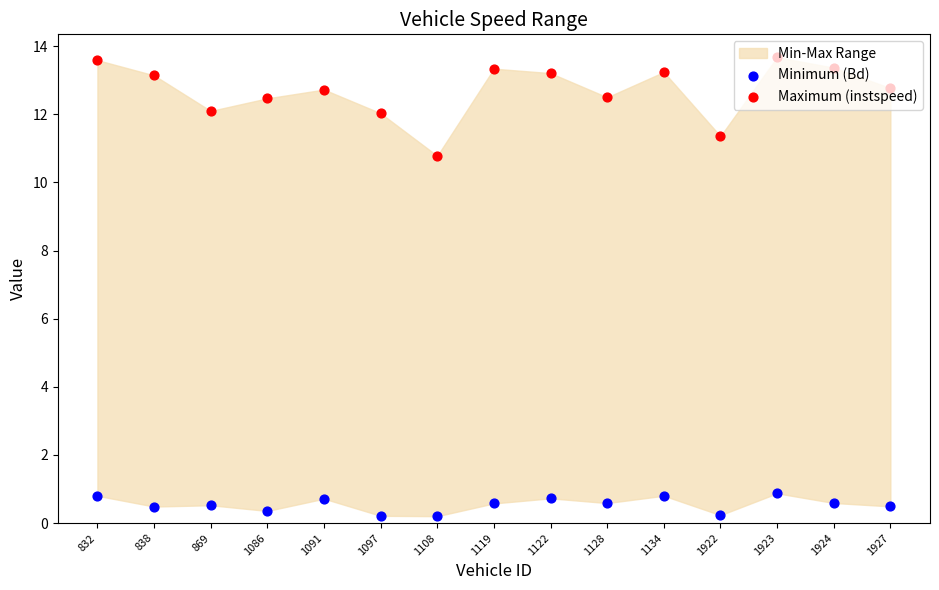

Which series reaches the maximum Y coordinate?

Maximum (instspeed)